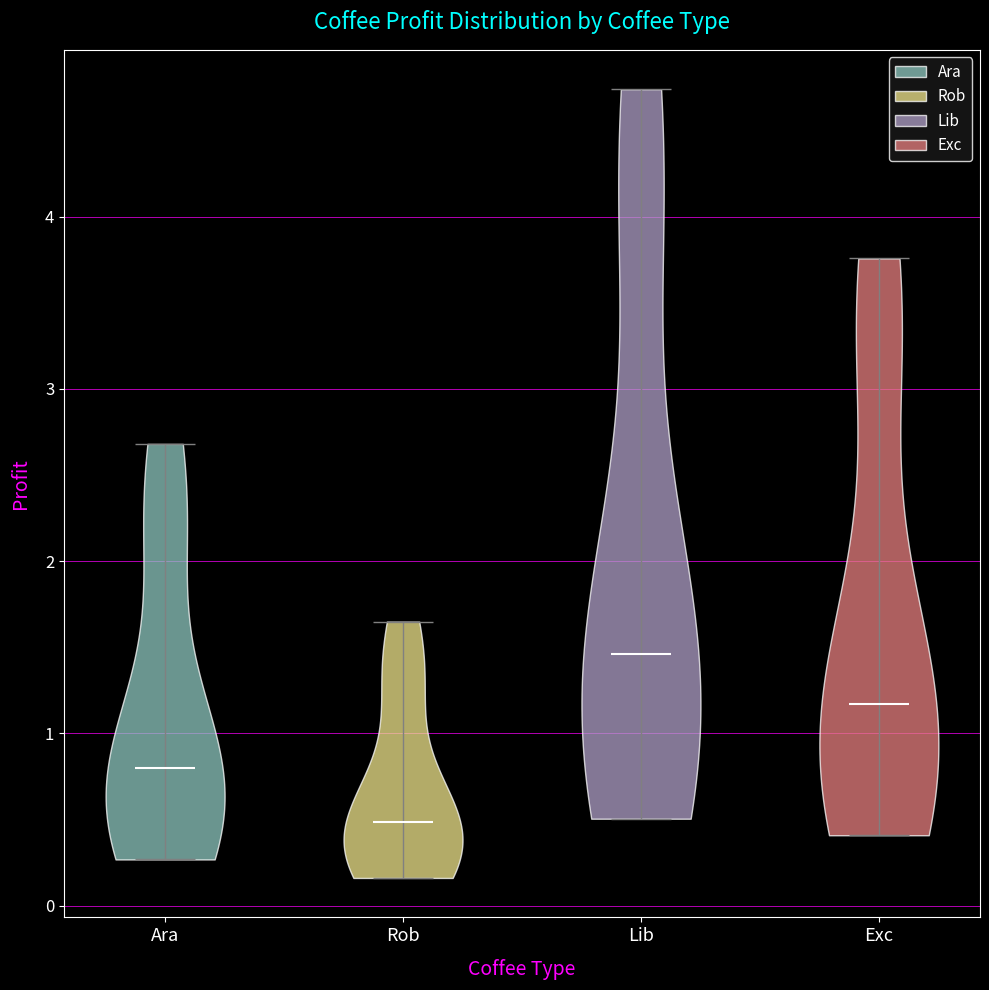

What is the lowest point the violin for Lib reaches on the y-axis? The values are not printed on the chart, so give them approximately, as read against the axis.

0.5